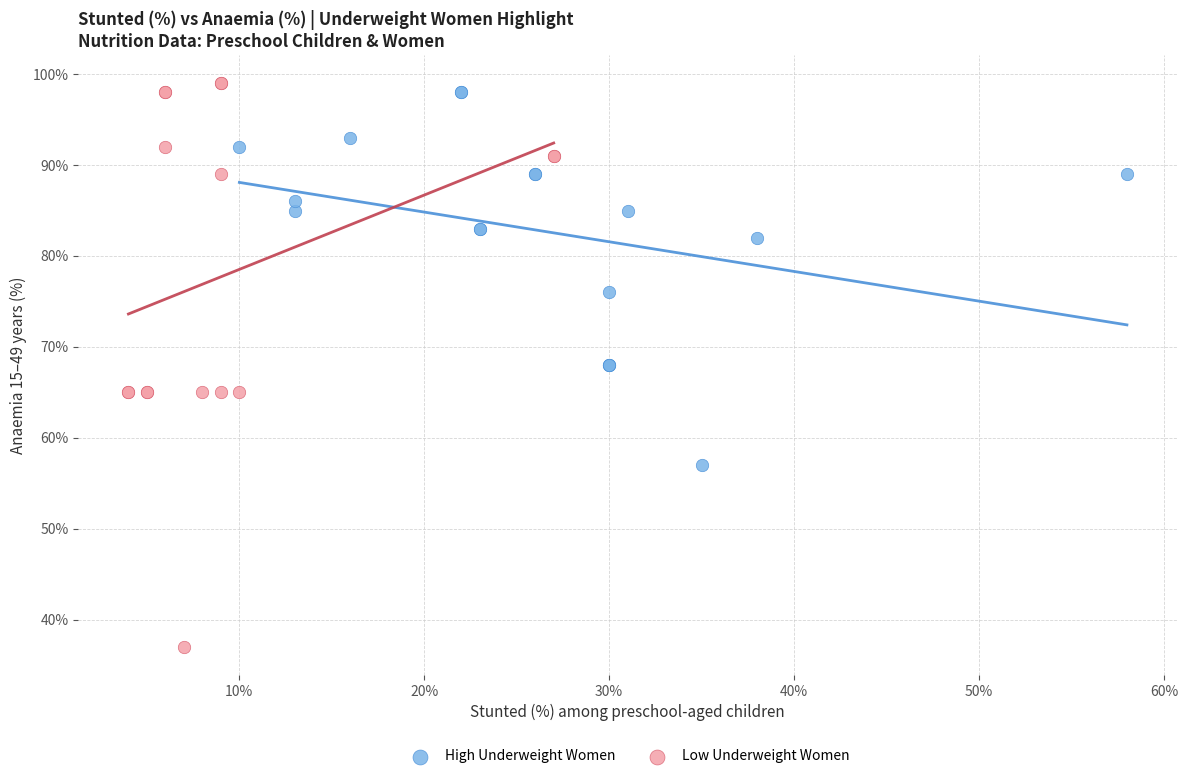

Which series has the largest Y range (max minus min)?

Low Underweight Women